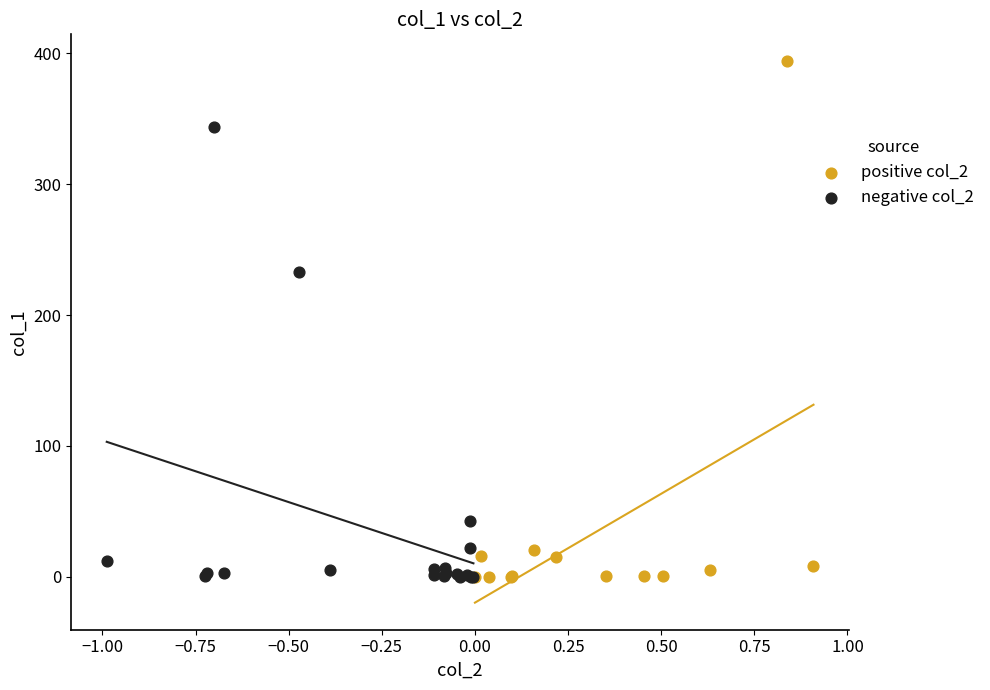

Which series has the widest spread of Y values?

positive col_2